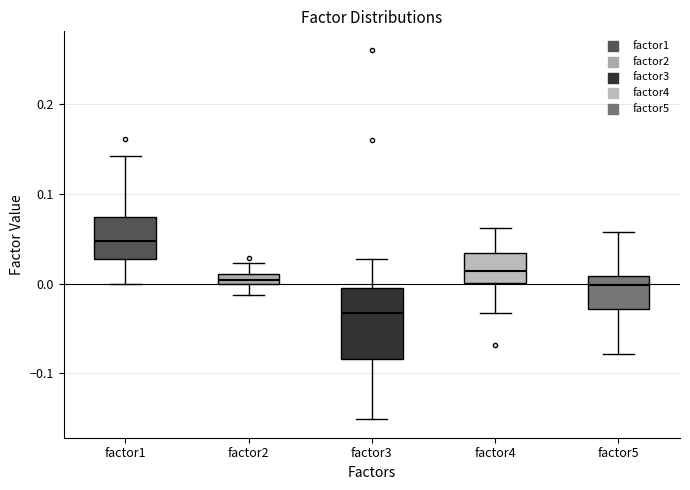

Which box is the tallest, from its lower edge to its upper edge?

factor3